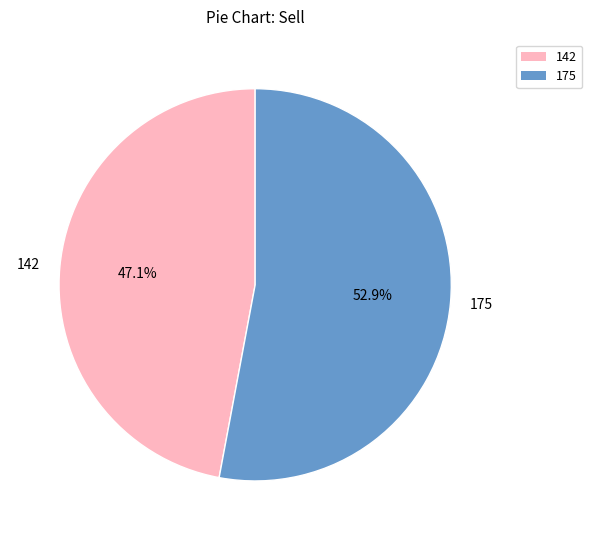

Rank the categories by value from highest to lowest.

175, 142